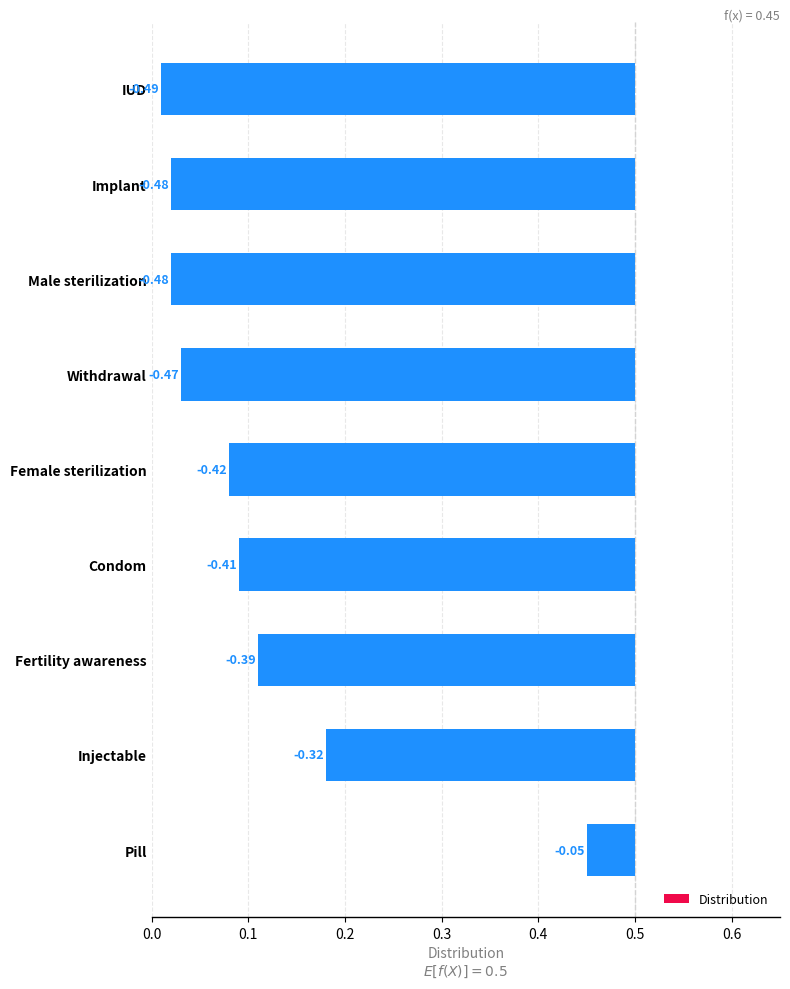

Is it true that Cost equals 0.3 at IUD?

False